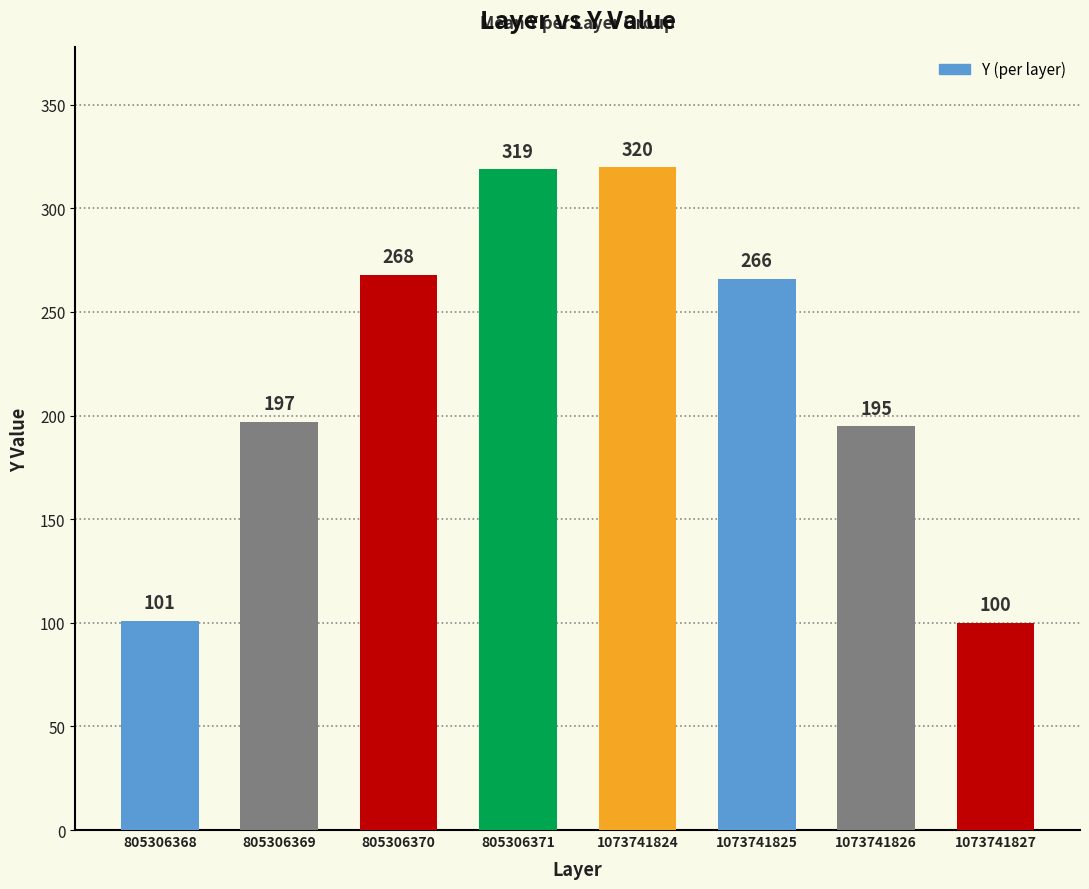

Are the bars grouped side by side (vs. stacked)?

No